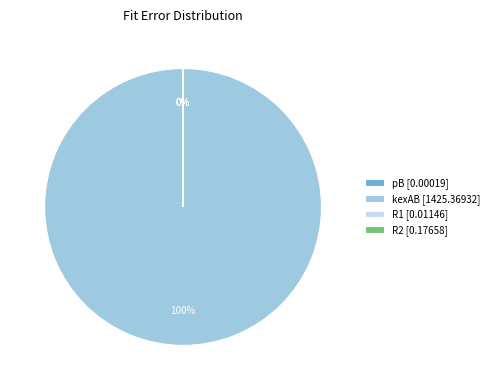

Which category has the biggest portion of the pie?

kexAB [1425.36932]